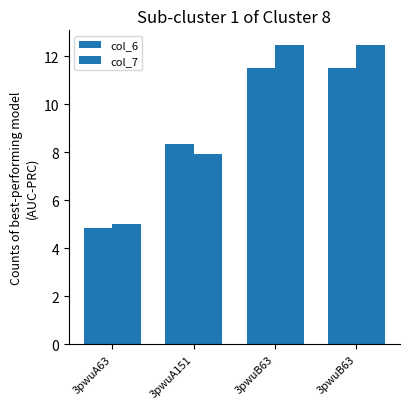

What is the difference between the second highest and minimum values in the col_6 series?

6.7